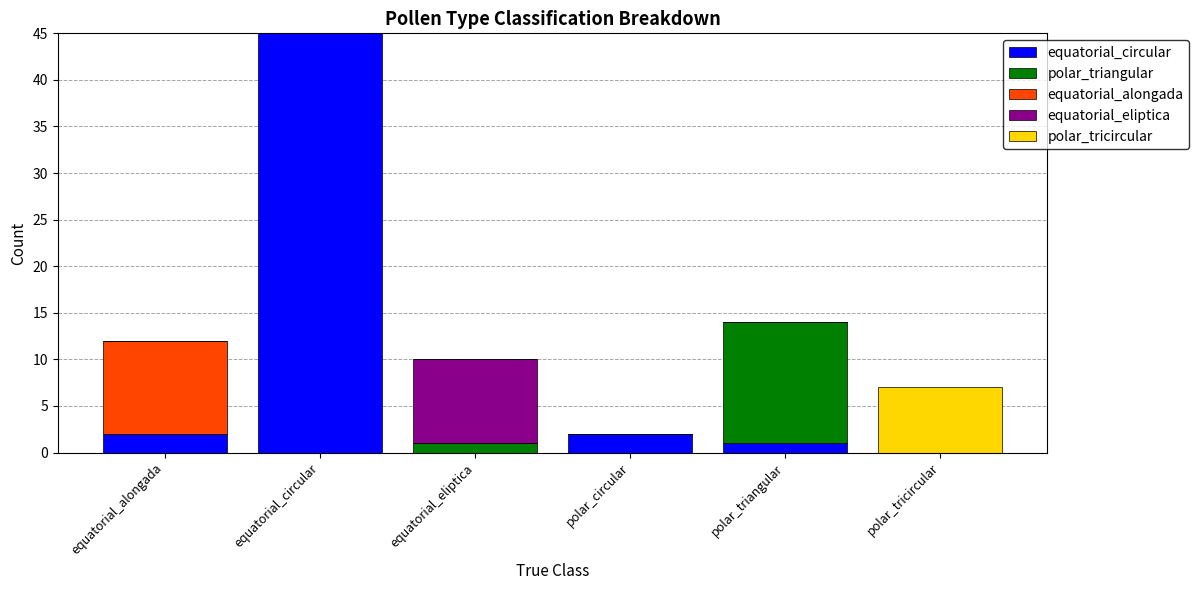

What is the total value across all series at equatorial_eliptica?

10